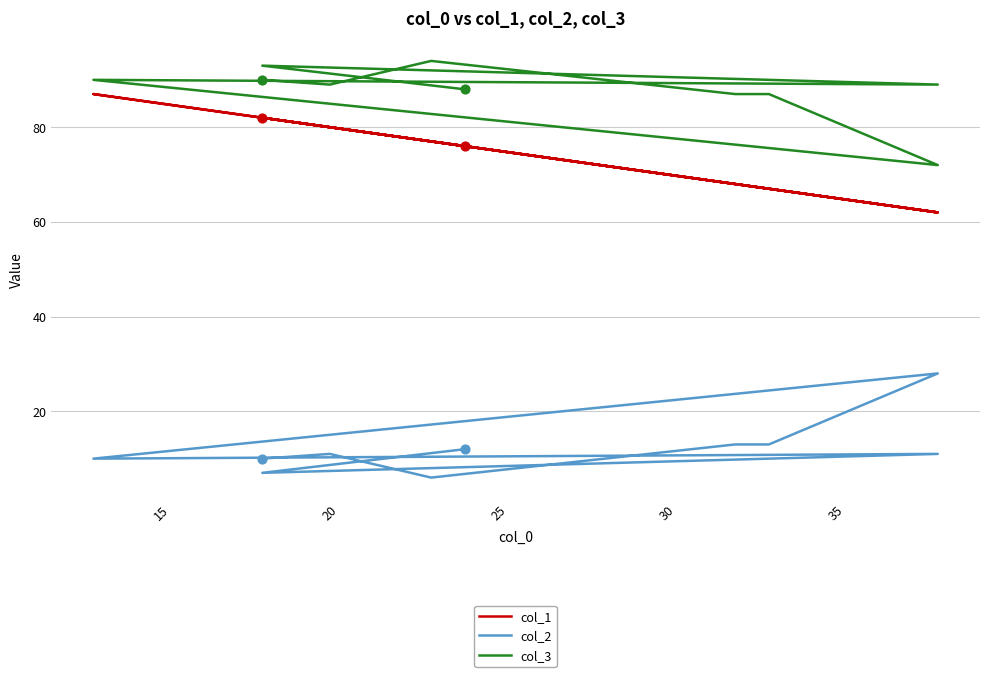

At how many categories does at least one series exceed 20?

10